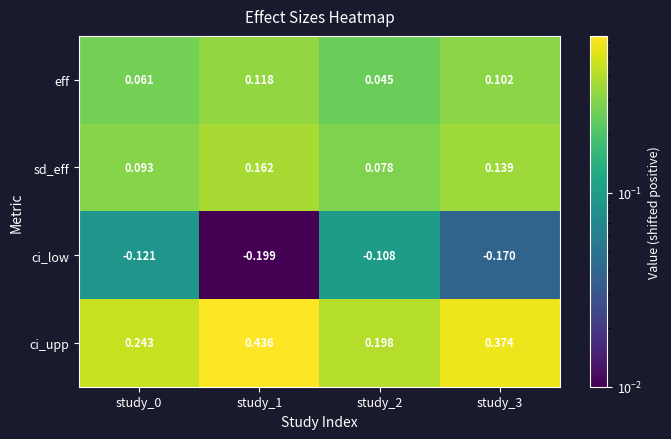

Which series has the largest range (max minus min)?

ci_upp